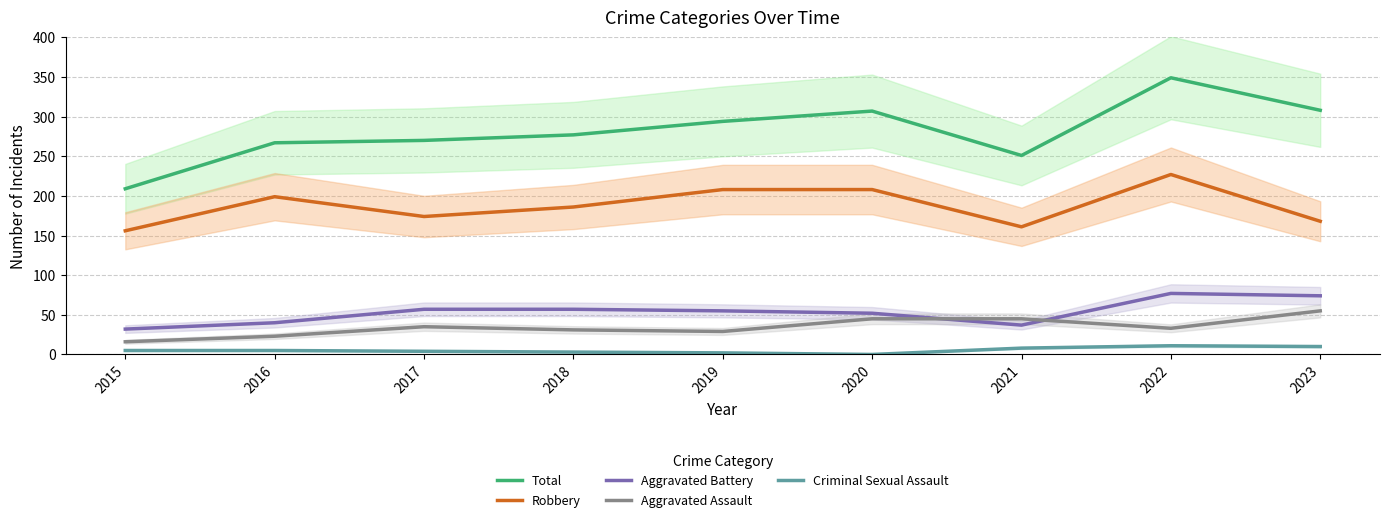

What is the value of the Aggravated Battery point at the 6th from the left?

52